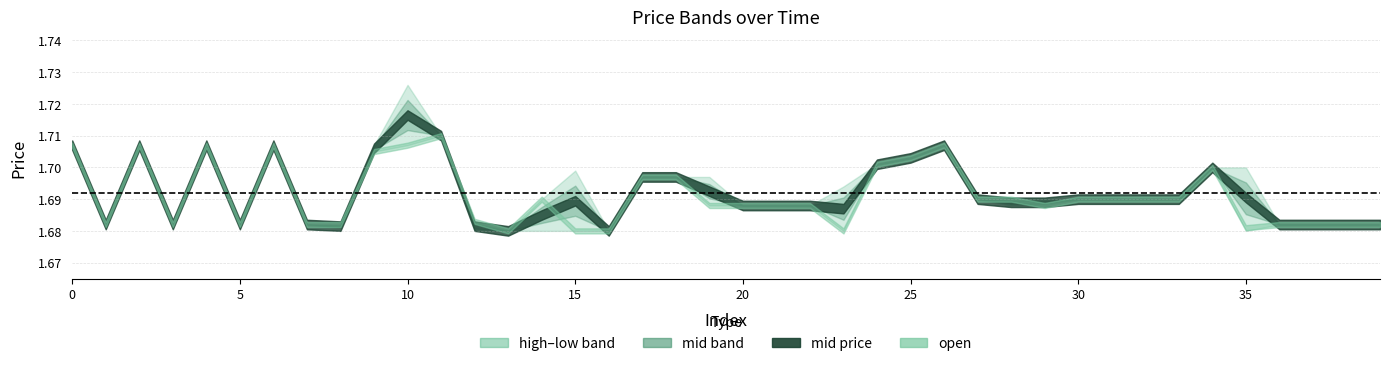

What is the total value across all series at 13?

6.7